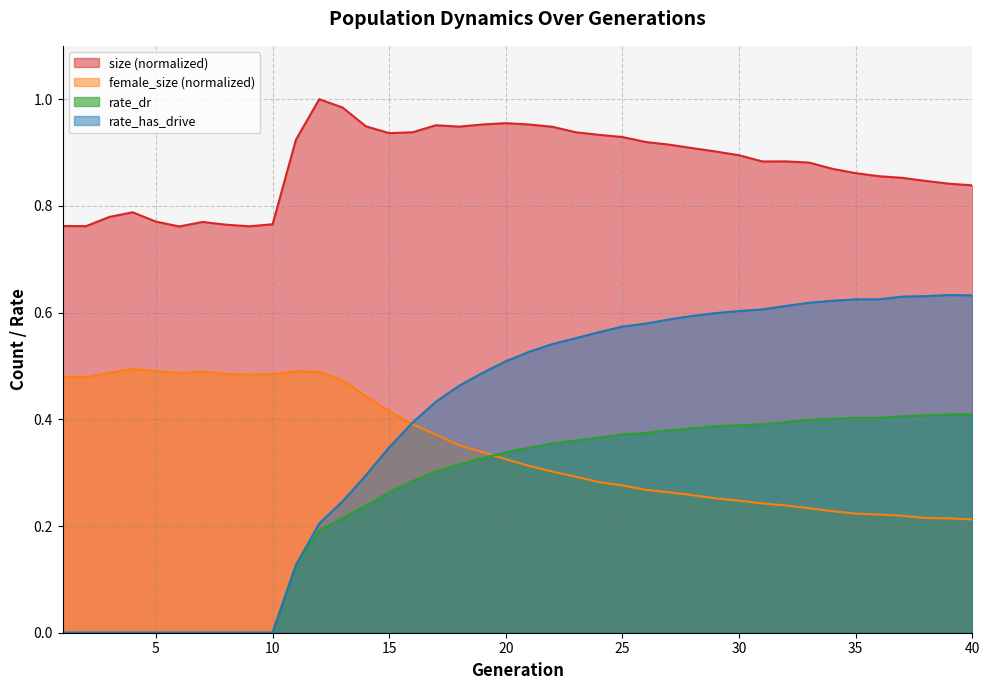

True or false: female_size and size cross at least once.

False